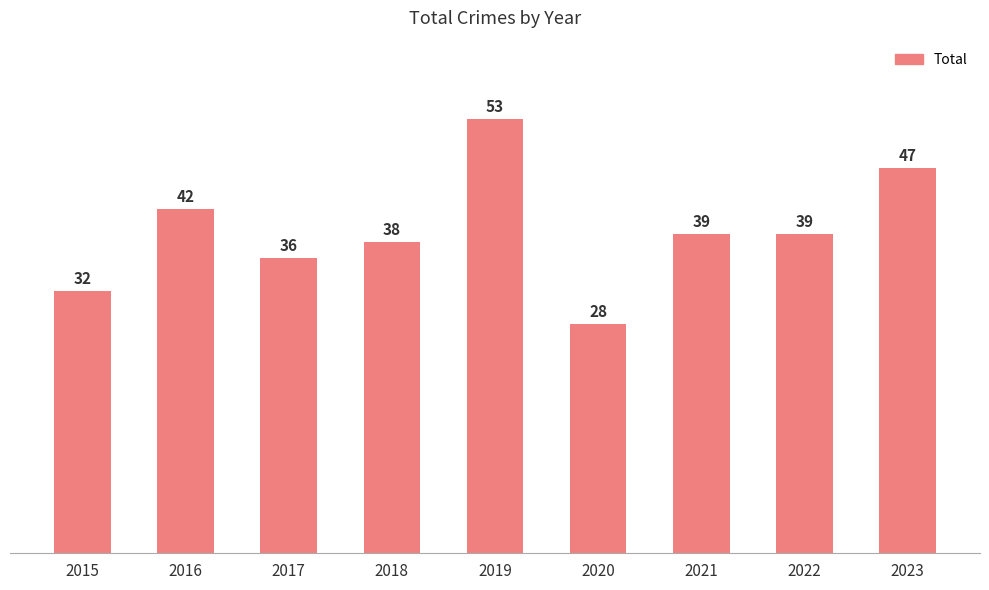

What is the sum of all values?

354